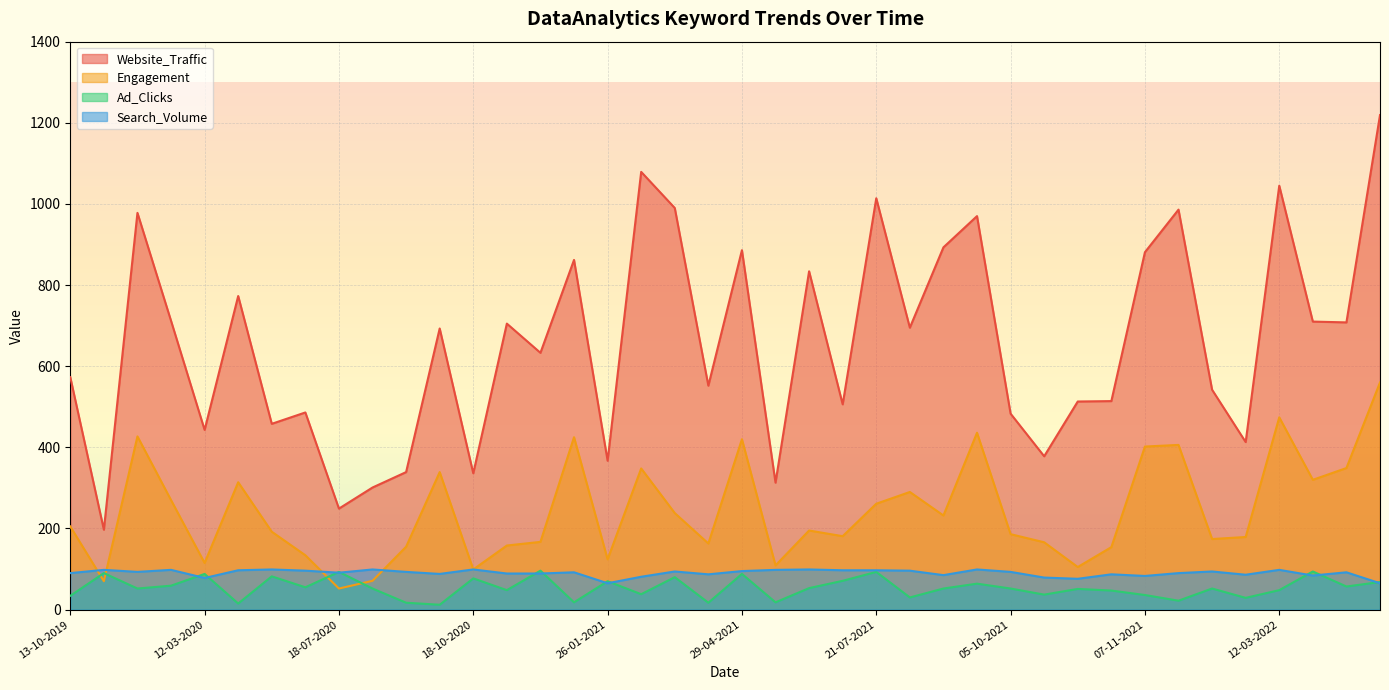

Reading left to right, extract all data points from this chart.

Website_Traffic: 573	197	978	712	443	773	458	486	249	301	339	693	336	705	633	862	367	1079	990	552	886	313	834	506	1014	695	893	970	483	378	513	514	881	986	542	413	1045	710	708	1219
Engagement: 205	70	427	270	115	314	192	134	52	71	155	339	99	158	167	425	124	348	238	163	420	109	195	181	261	290	232	436	186	166	105	154	402	406	174	179	474	320	349	560
Ad_Clicks: 34	90	52	59	88	15	82	55	93	52	17	12	77	48	96	18	70	38	80	17	88	18	53	71	93	30	52	64	52	37	51	47	36	22	52	29	48	94	57	68
Search_Volume: 90	98	93	98	78	97	99	96	91	99	93	88	99	89	89	92	65	81	94	87	95	98	99	97	97	96	85	99	93	79	76	87	83	90	94	86	98	84	92	65